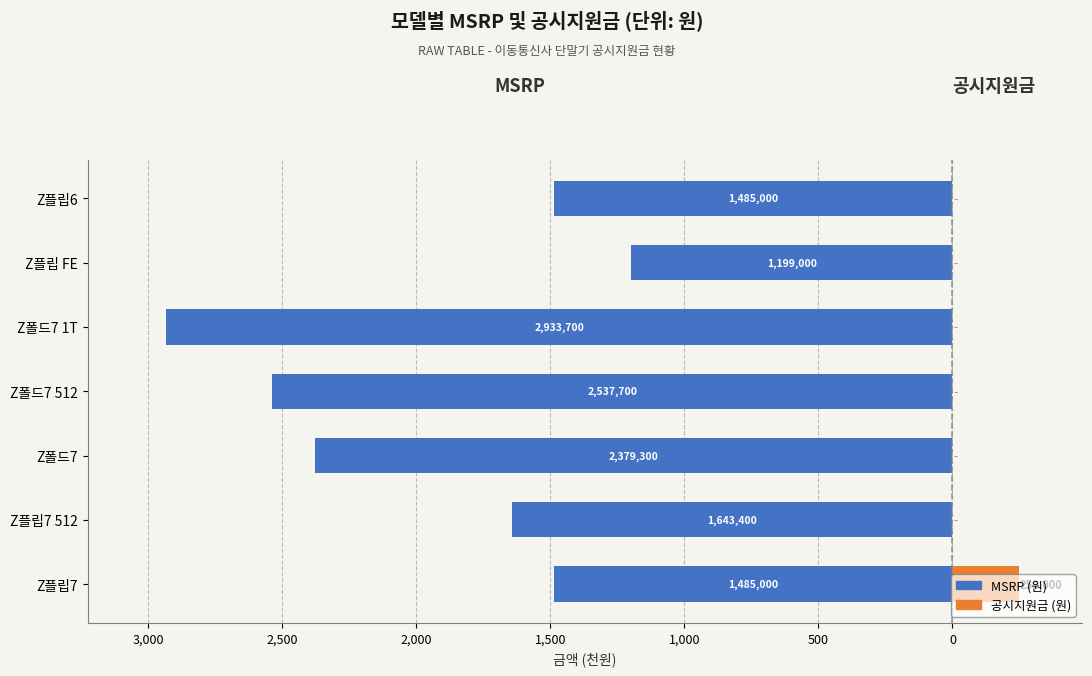

Is it true that 공시지원금 (천원) equals -135.4 at Z폴드7 1T?

False